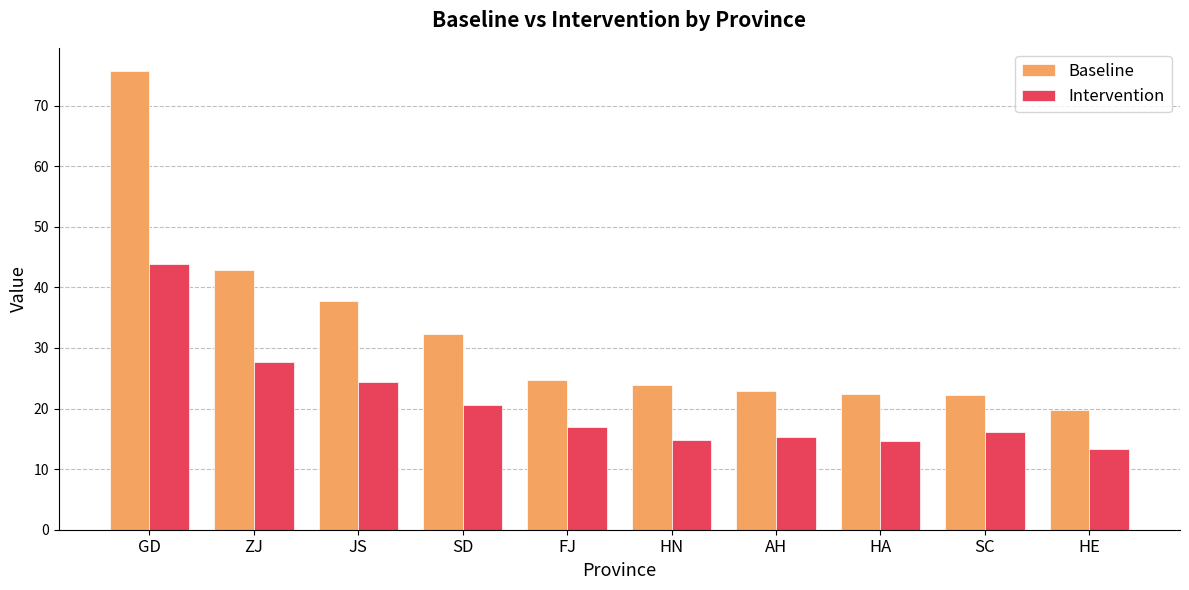

Is it true that Intervention equals 24.2 at HA?

False